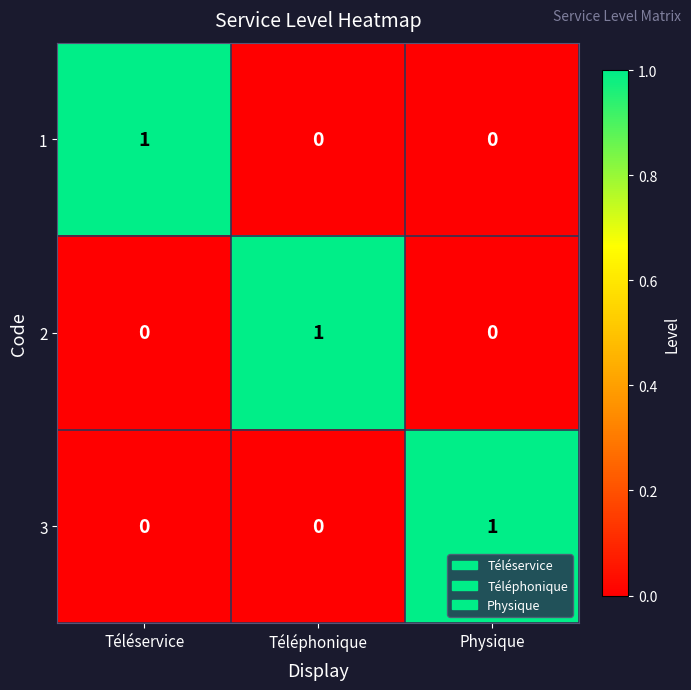

Reading left to right, list all the values displayed in this chart.

1: Téléservice=1	Téléphonique=0	Physique=0
2: Téléservice=0	Téléphonique=1	Physique=0
3: Téléservice=0	Téléphonique=0	Physique=1